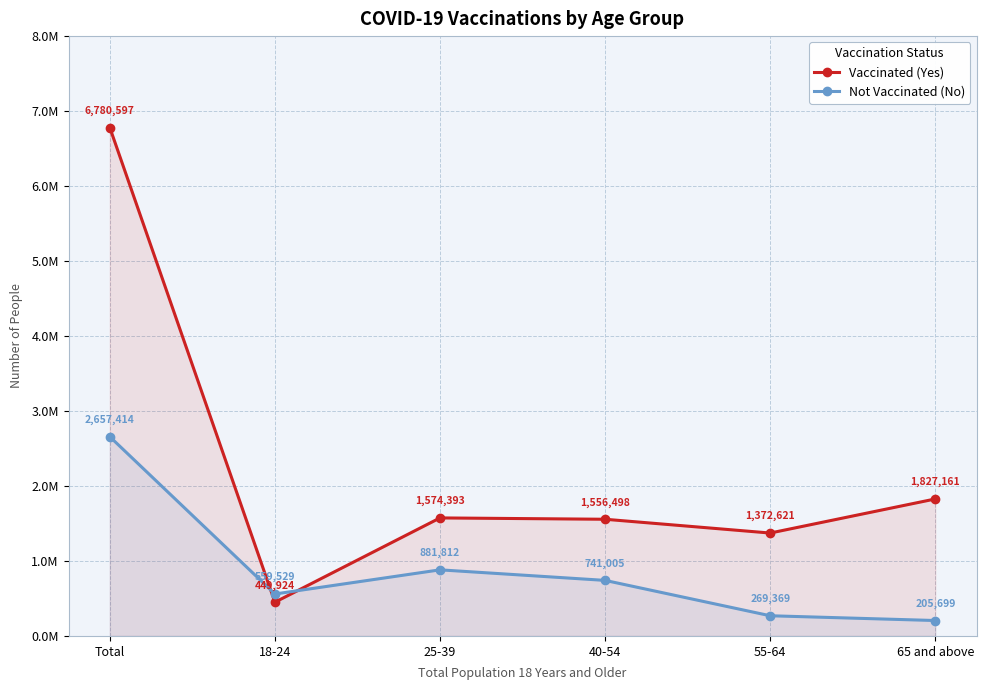

Is it true that Vaccinated (Yes) equals 1556498 at 40-54?

True